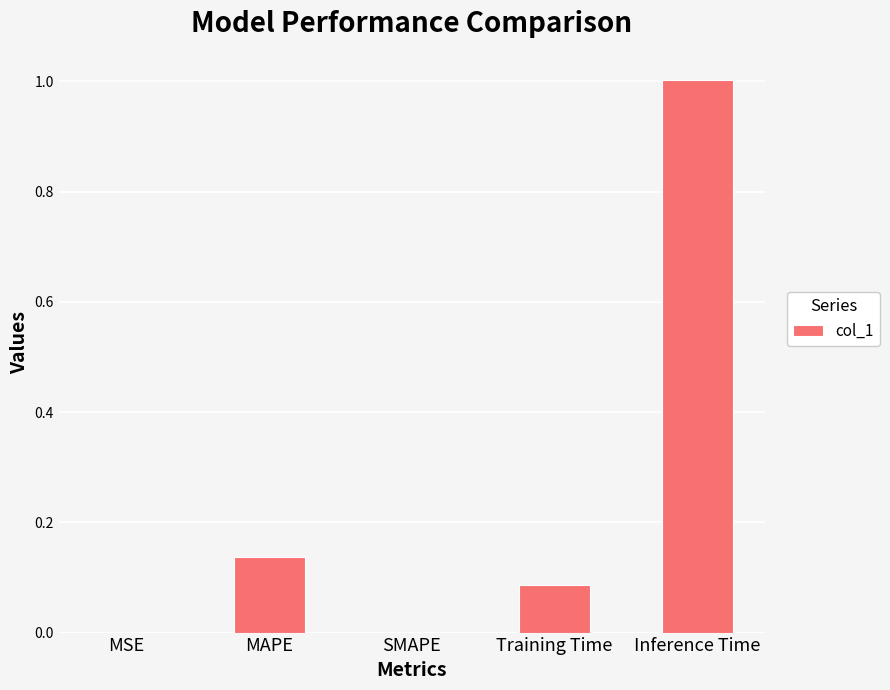

The value at Inference Time is 1.0. True or false?

True